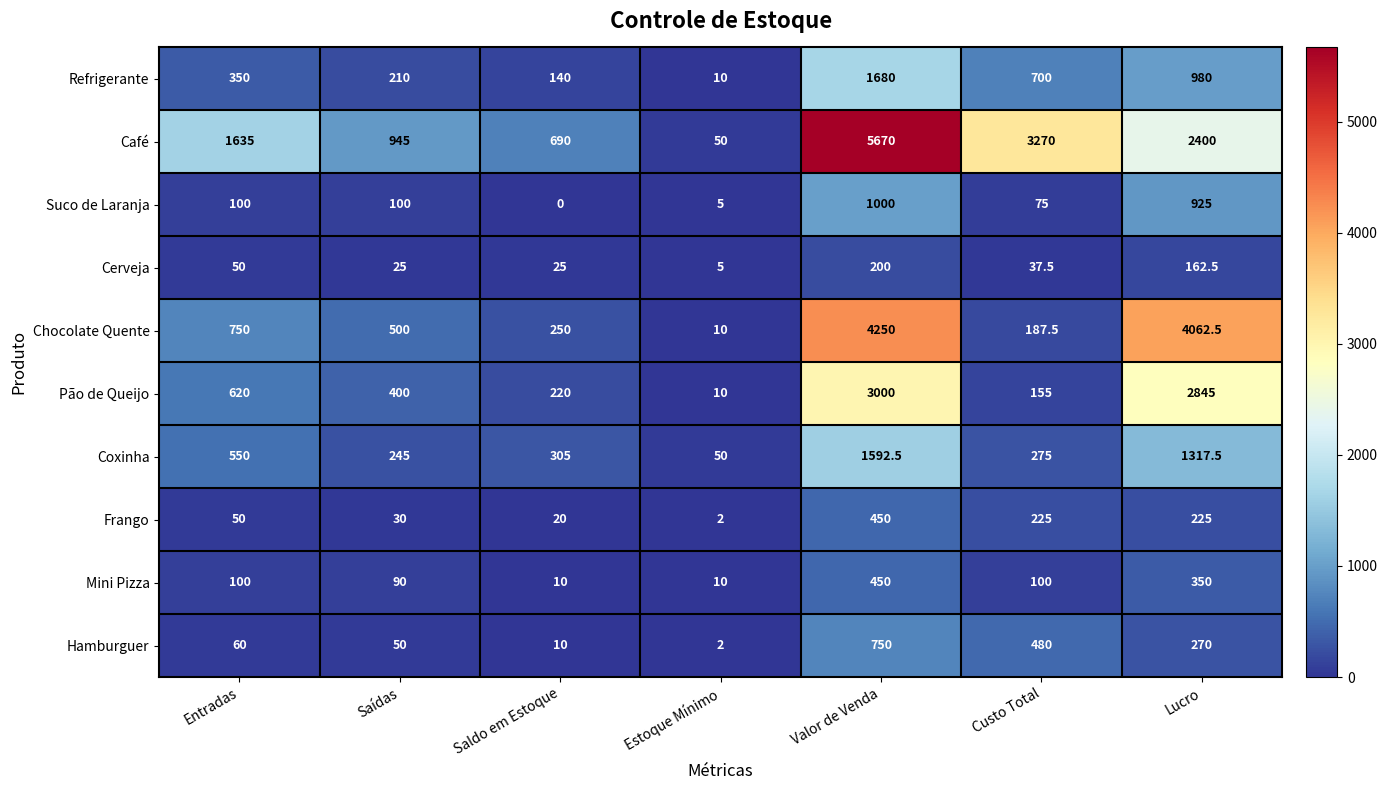

True or false: Pão de Queijo has a value of 2845.0 at Lucro.

True